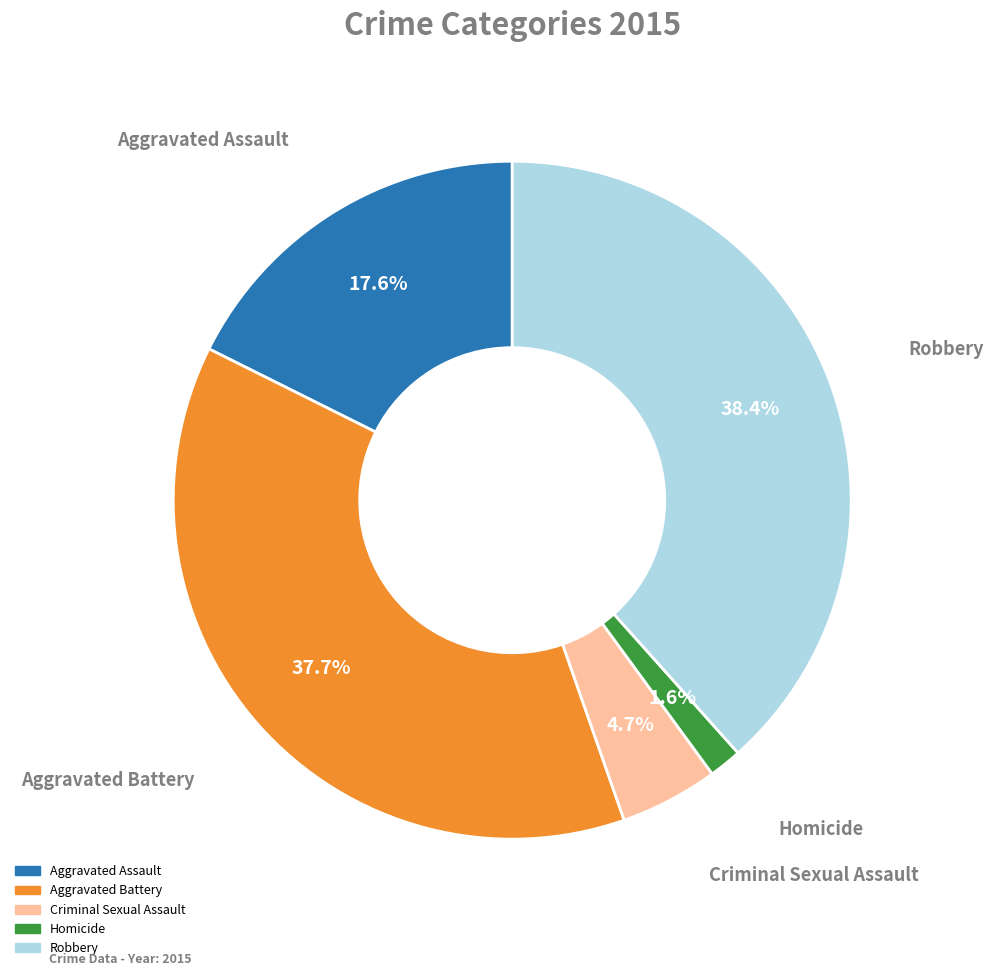

To the nearest percent, what is the average slice percentage?

20%